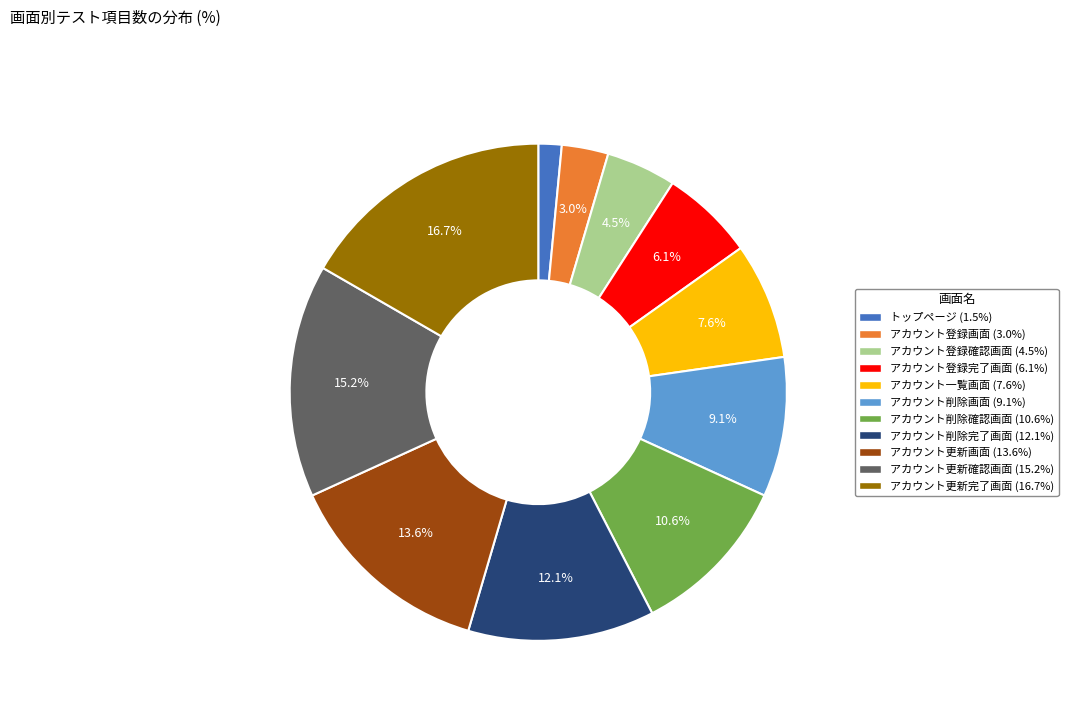

Is there a majority slice in this chart?

No